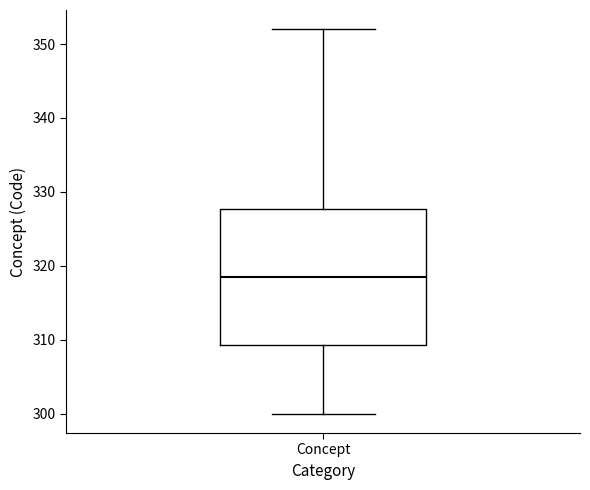

Read this box plot against the y-axis: the position of the median line, the range covered by the box, and the ends of both whiskers. The values are not printed on the chart, so give them approximately, as read against the axis.

median 319, box 309 to 328, whiskers 300 to 352